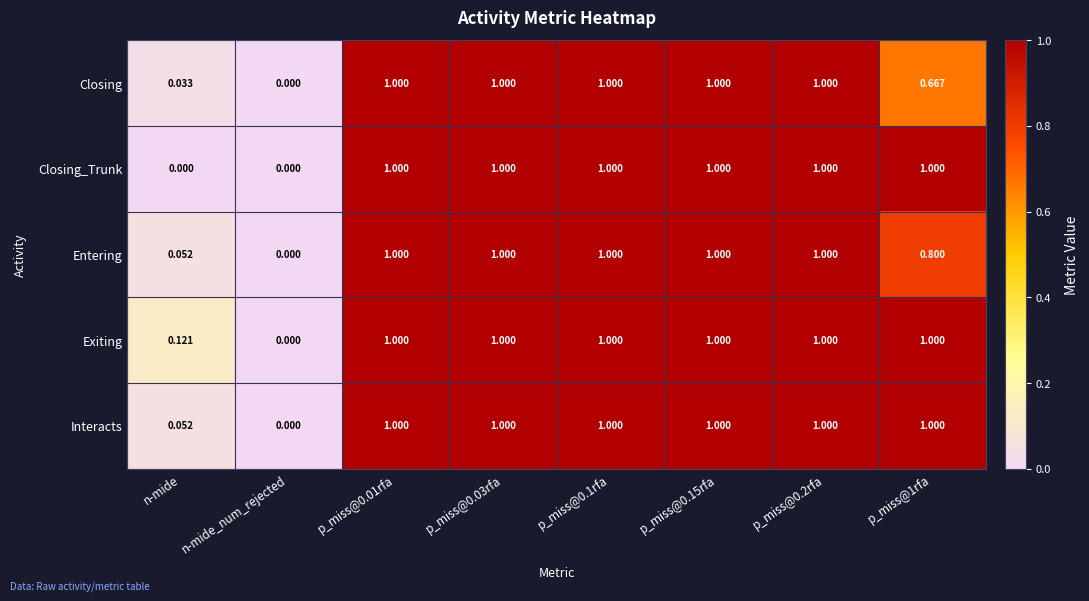

What is the total value across all series at p_miss@0.15rfa?

5.0